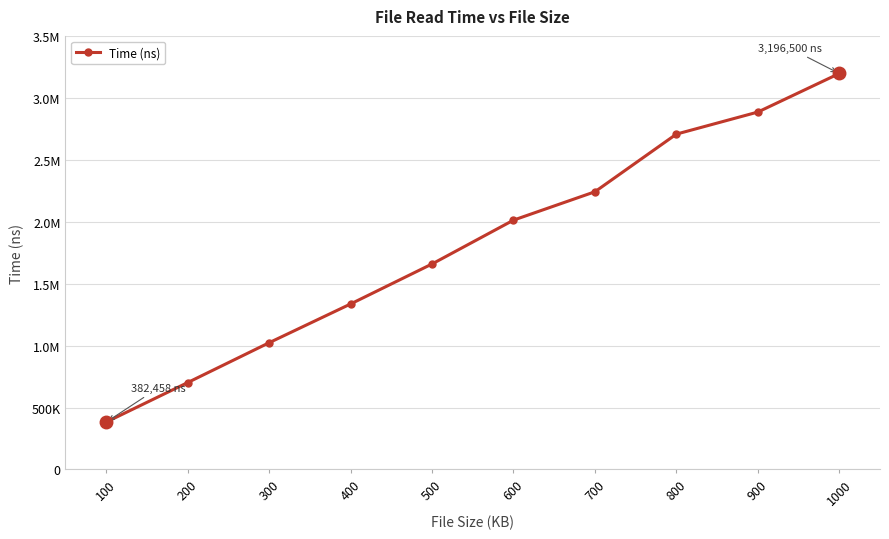

What is the sum of all values?

18144833